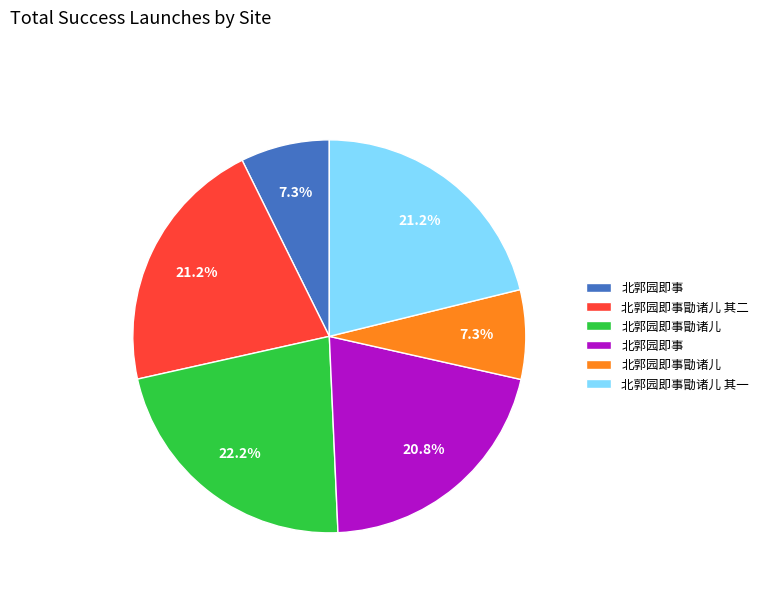

Does any single category account for the majority?

No